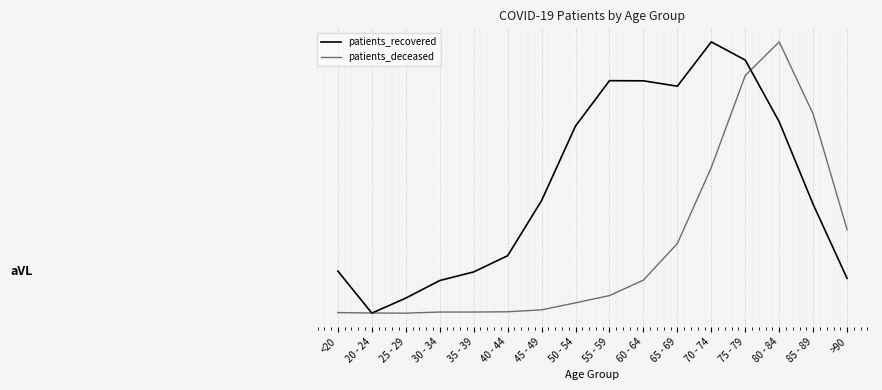

What is the greatest value displayed?

0.8